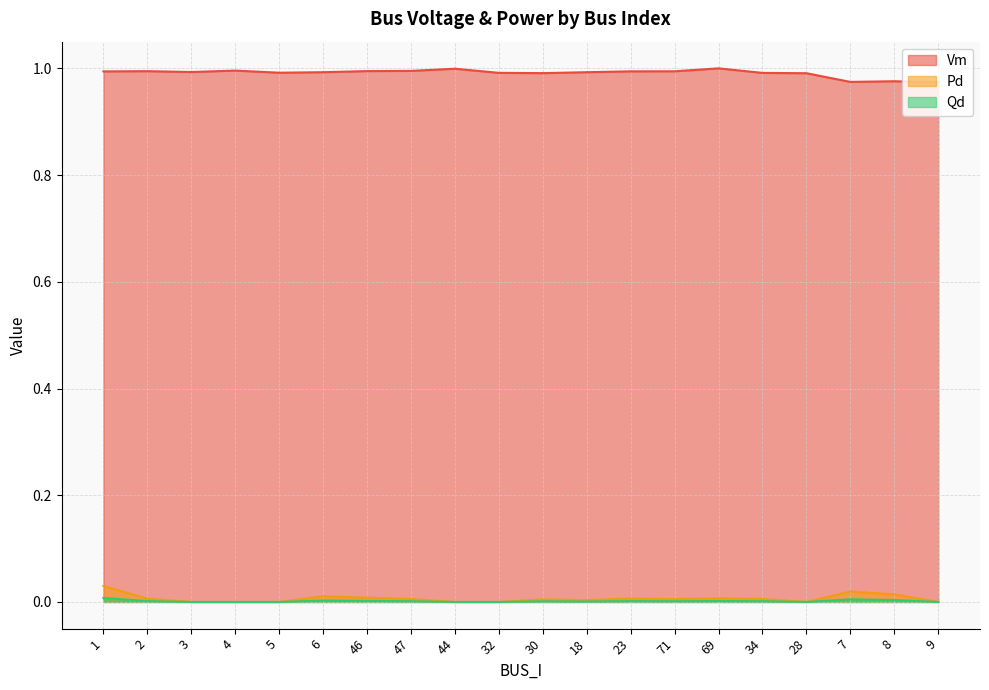

True or false: Vm has more than 1 points higher than both neighbors.

True